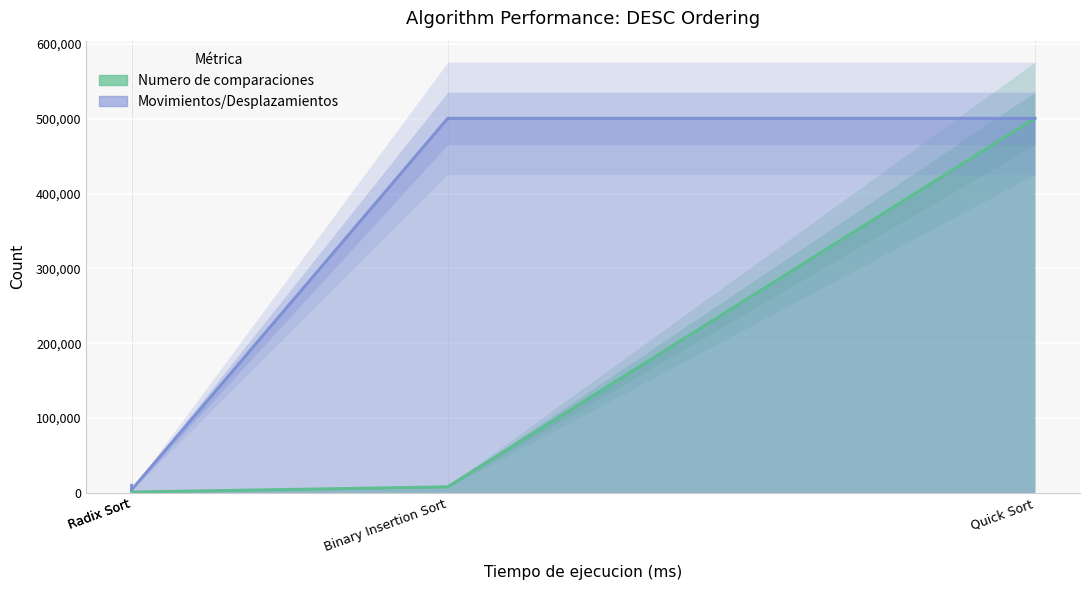

True or false: Movimientos/Desplazamientos has more than 1 interior local peaks.

False